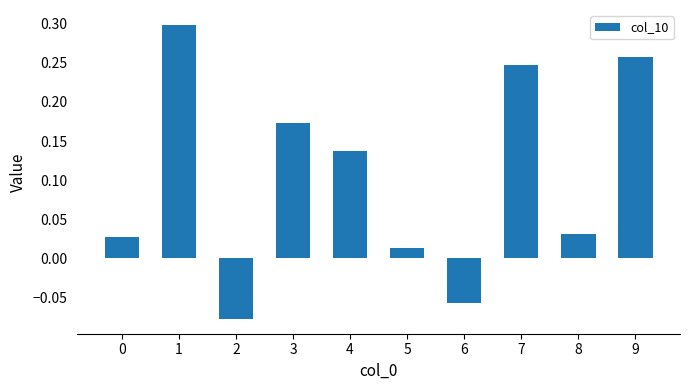

Count the number of data series in this chart.

1